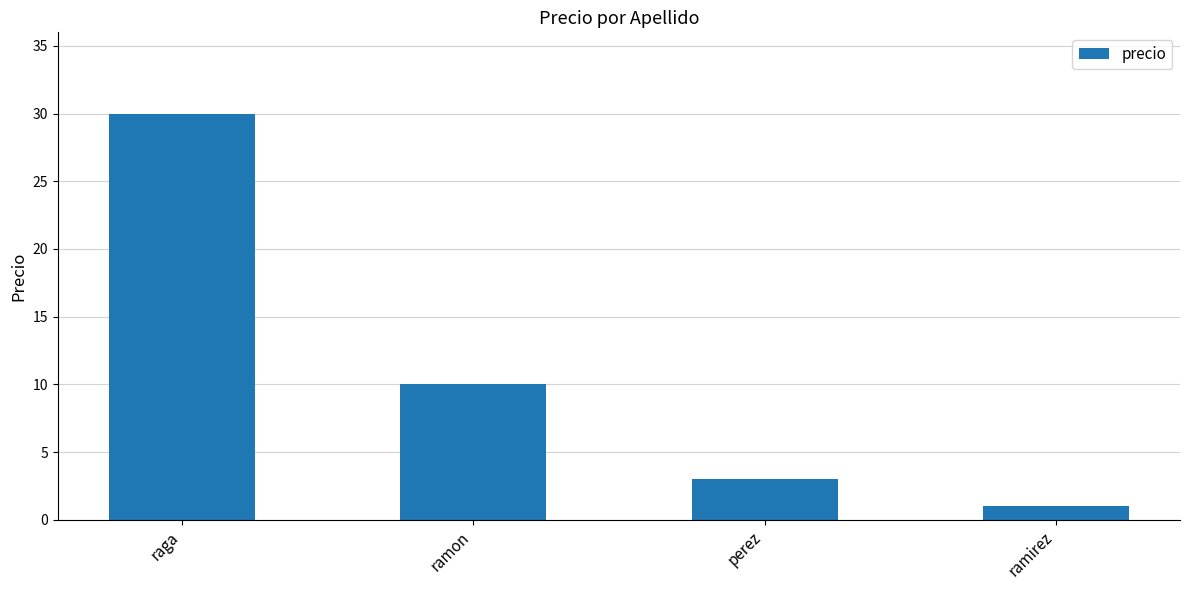

Rank the categories by value from highest to lowest.

raga, ramon, perez, ramirez